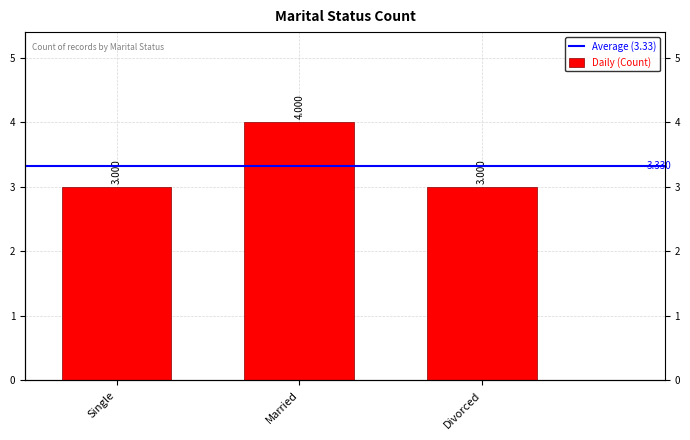

Which category has the lowest value across all series?

Single